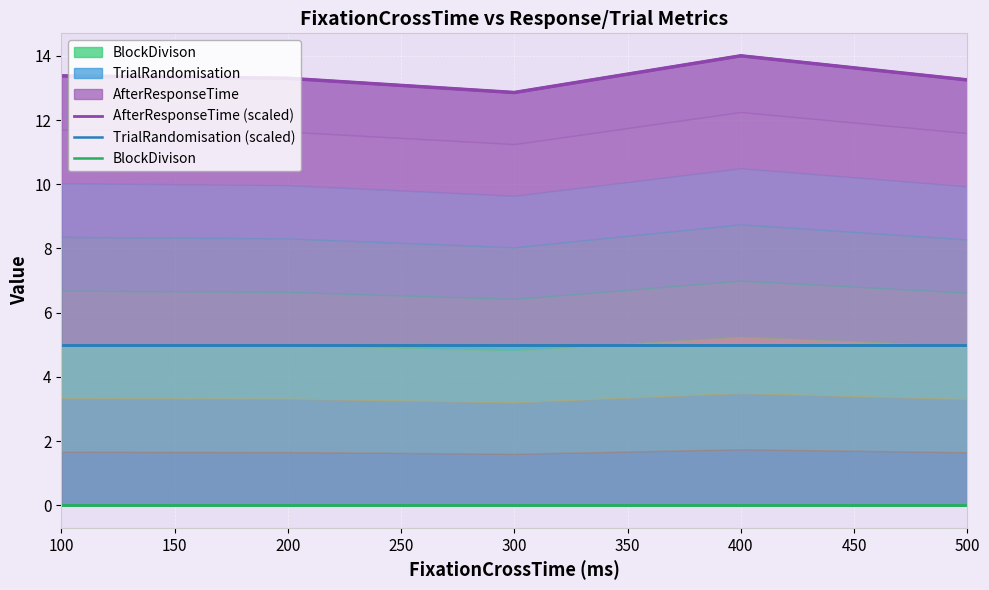

How many series are shown in this chart?

3